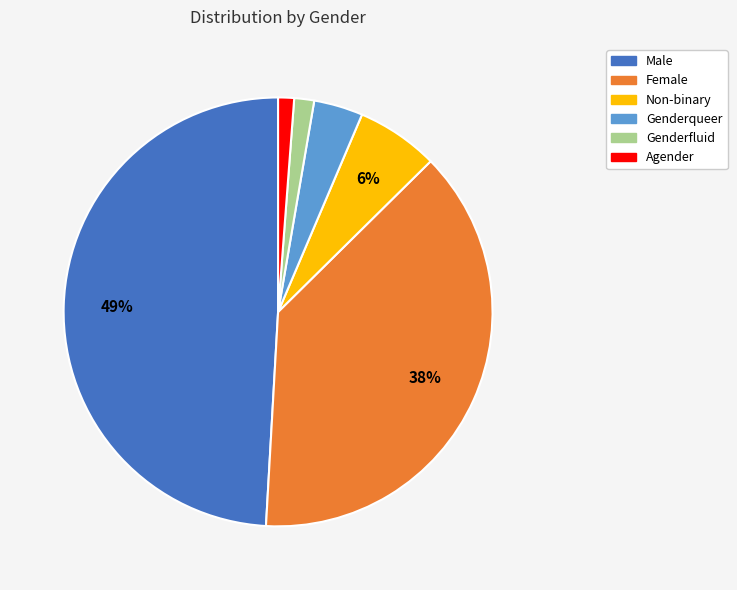

Does Male represent more than half of the total?

No